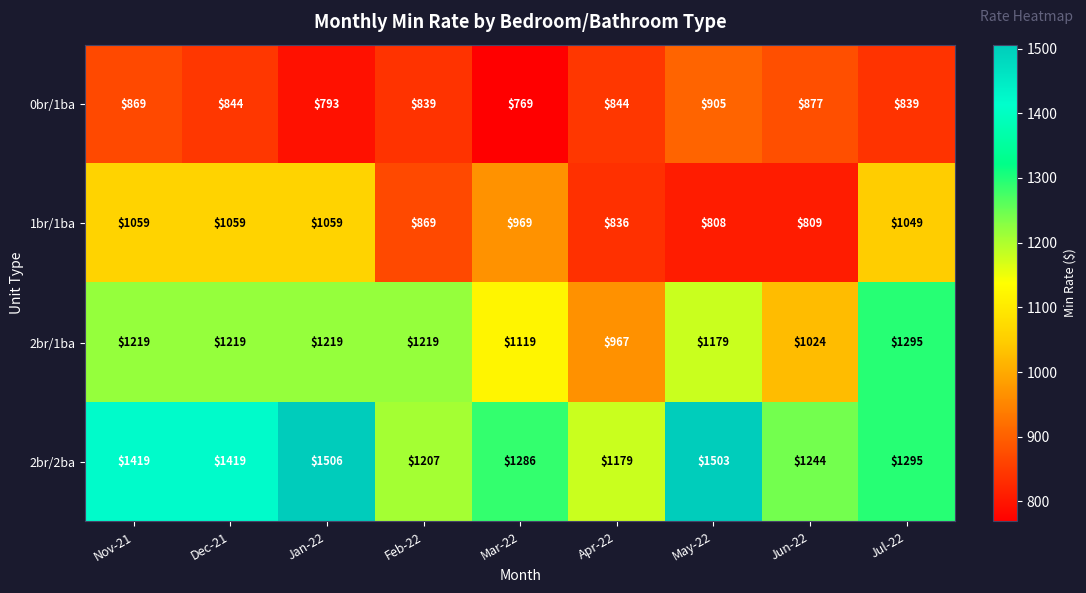

True or false: 2br/2ba has a value of 1419 at Dec-21.

True